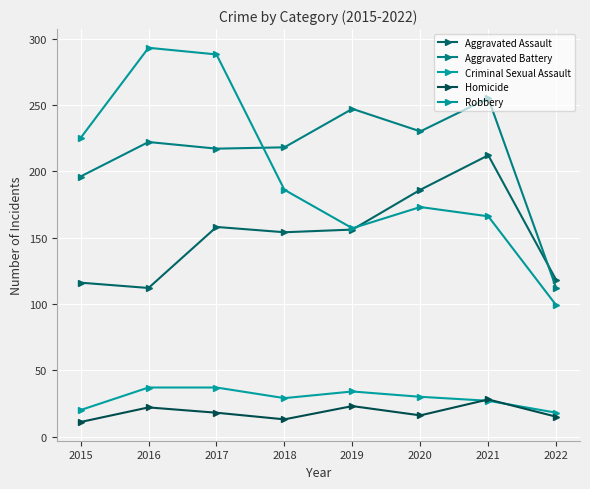

Reading left to right, transcribe all the data shown in this chart.

Aggravated Assault: 116	112	158	154	156	186	212	118
Aggravated Battery: 196	222	217	218	247	230	255	112
Criminal Sexual Assault: 20	37	37	29	34	30	27	18
Homicide: 11	22	18	13	23	16	28	15
Robbery: 225	293	288	186	157	173	166	99